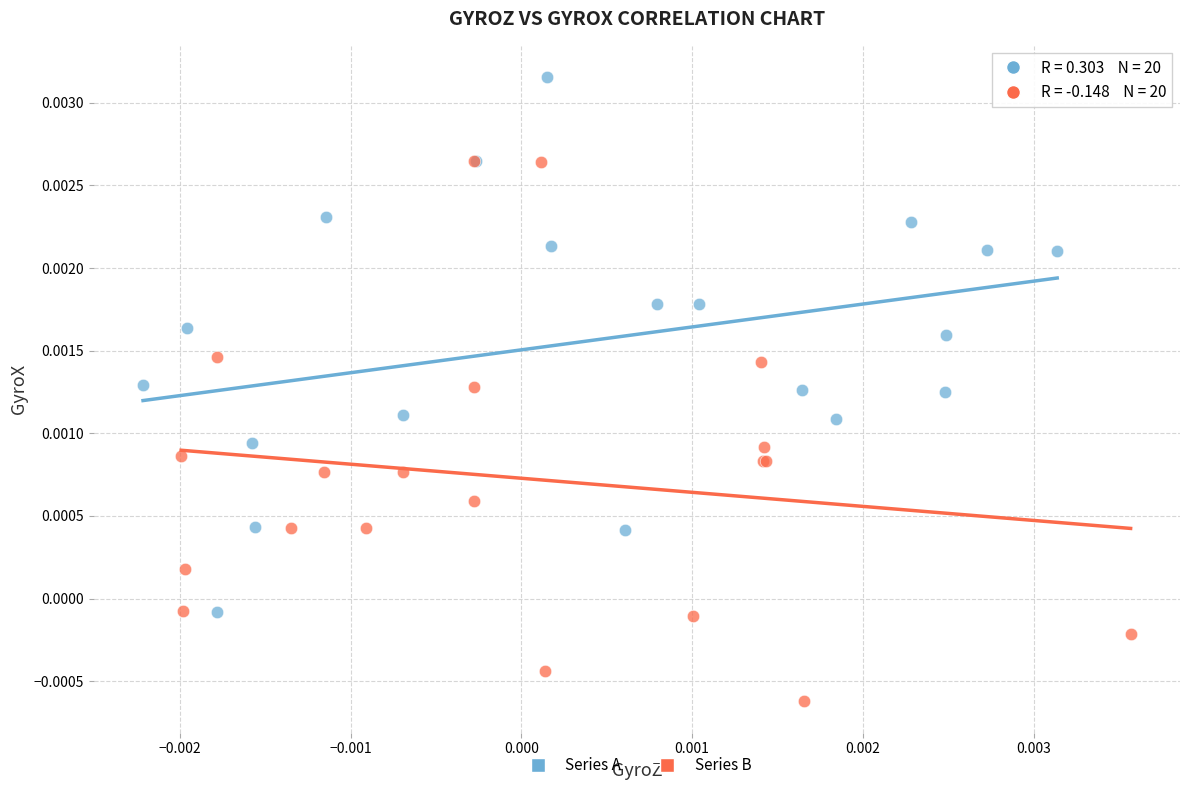

Which series reaches the minimum Y coordinate?

Series B